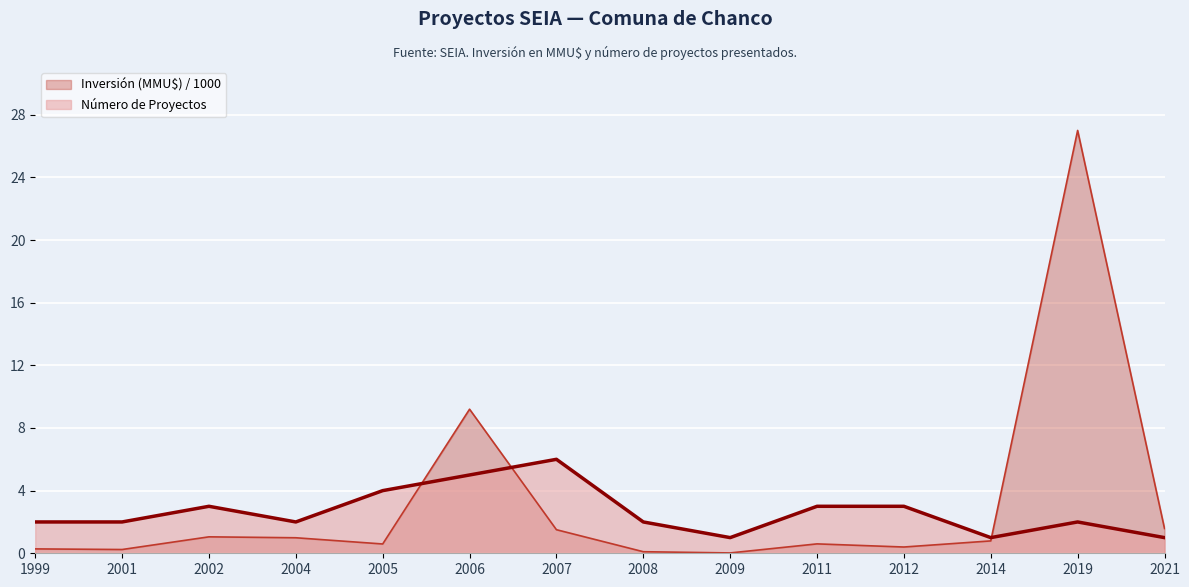

List the labels in order of Número de Proyectos value, smallest first.

2009, 2014, 2021, 1999, 2001, 2004, 2008, 2019, 2002, 2011, 2012, 2005, 2006, 2007